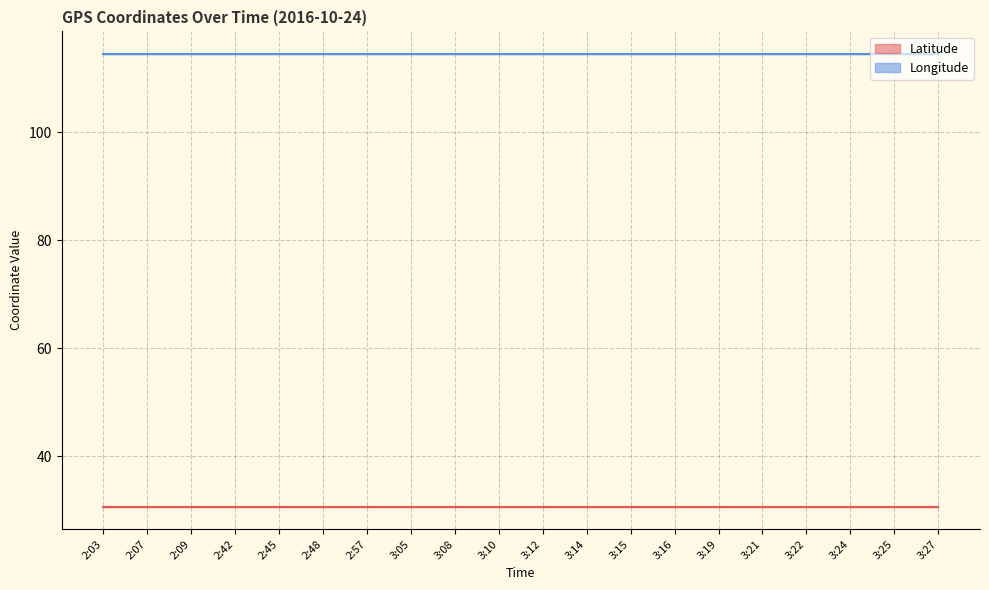

Reading right to left, list all the values displayed in this chart.

Latitude: 3:27=30.7	3:25=30.7	3:24=30.7	3:22=30.7	3:21=30.7	3:19=30.7	3:16=30.7	3:15=30.7	3:14=30.7	3:12=30.7	3:10=30.7	3:08=30.7	3:05=30.7	2:57=30.7	2:48=30.7	2:45=30.7	2:42=30.7	2:09=30.7	2:07=30.7	2:03=30.7
Longitude: 3:27=114.5	3:25=114.5	3:24=114.5	3:22=114.5	3:21=114.5	3:19=114.5	3:16=114.5	3:15=114.5	3:14=114.5	3:12=114.5	3:10=114.5	3:08=114.5	3:05=114.5	2:57=114.5	2:48=114.5	2:45=114.5	2:42=114.5	2:09=114.5	2:07=114.5	2:03=114.5